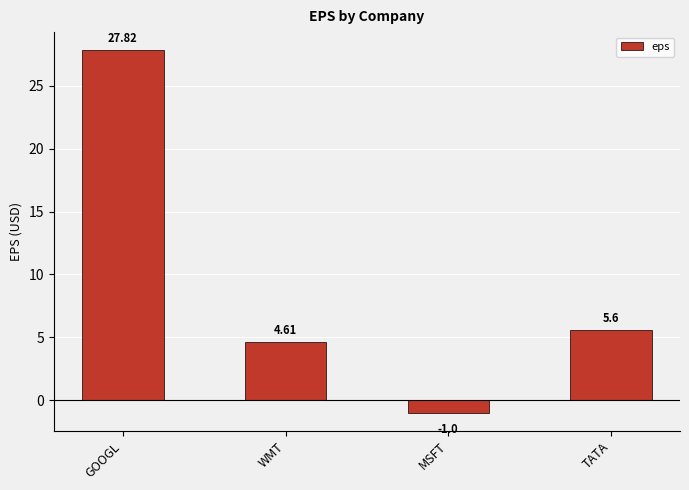

Are the bars grouped side by side (vs. stacked)?

No